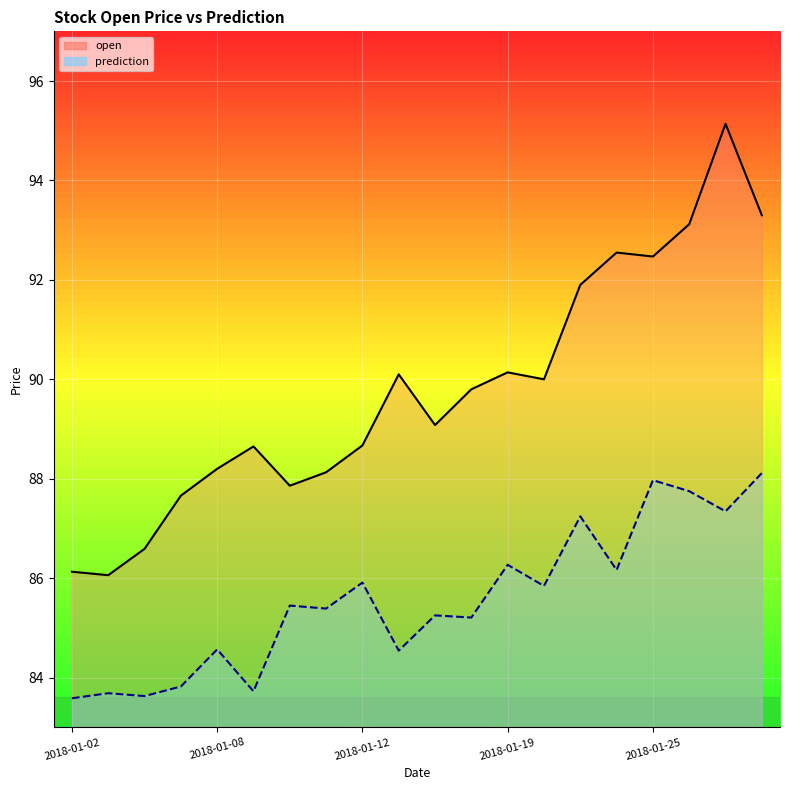

At 2018-01-17, list the series in order from smallest to largest.

prediction, open